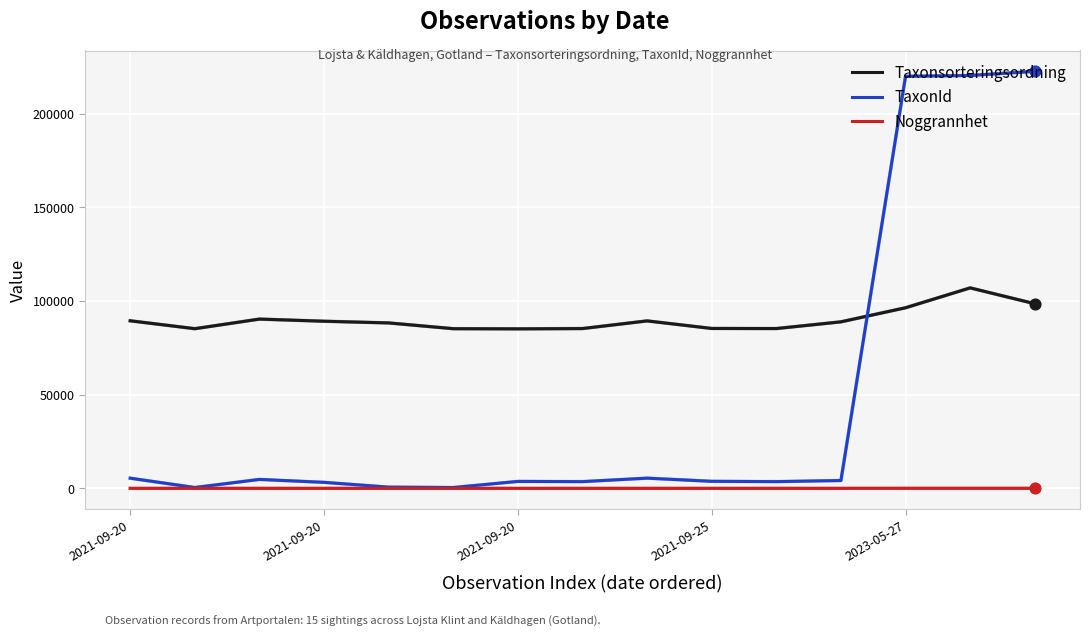

What is the maximum value for Taxonsorteringsordning?

106964